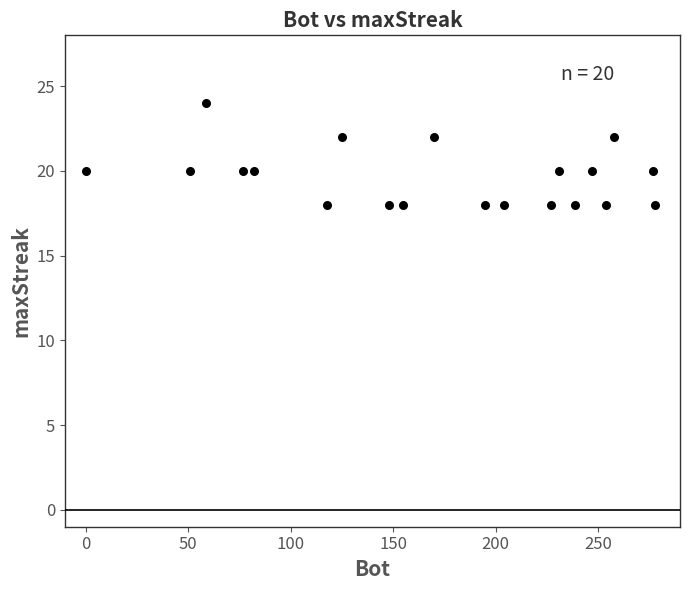

What is the range of Y values (max minus min)?

6